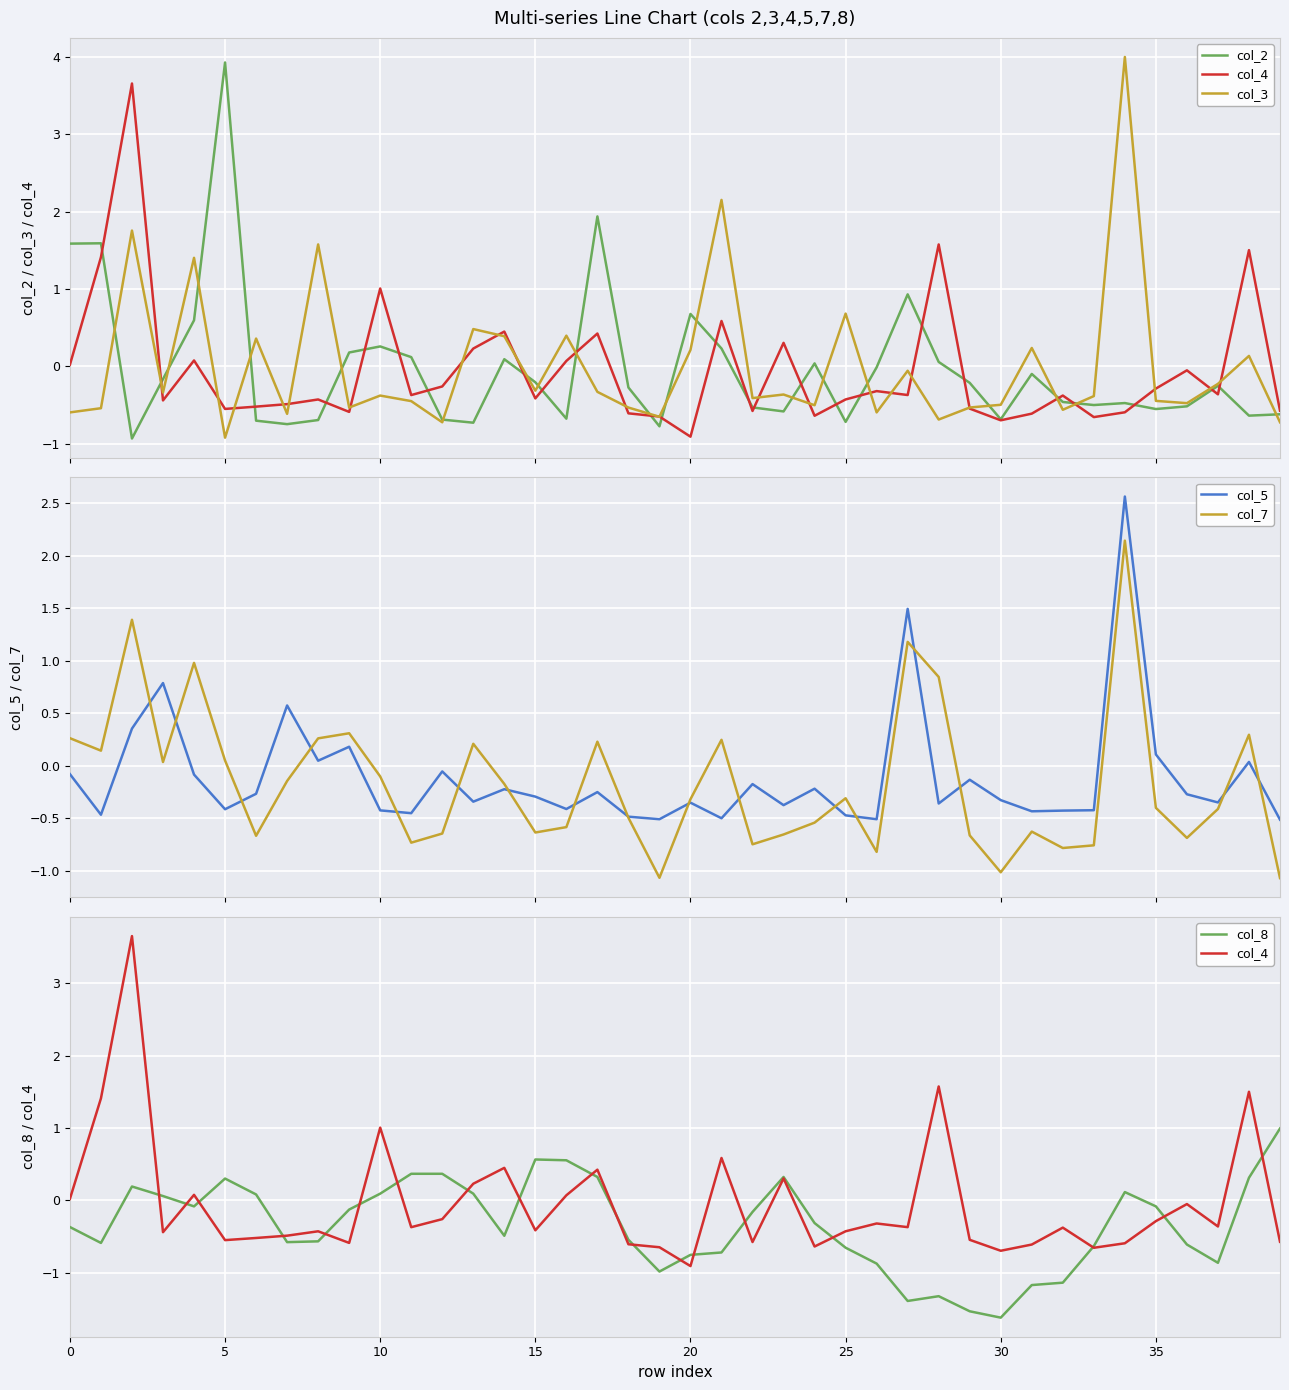

Is it true that col_8 equals -1.4 at 26?

False